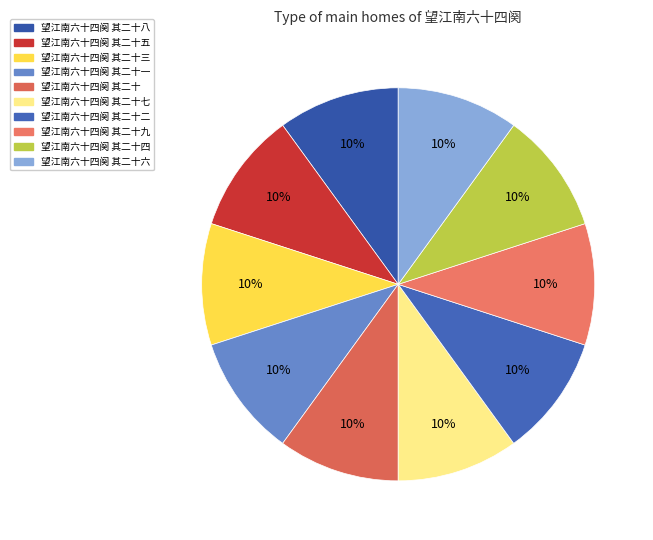

Which has a higher value, 望江南六十四阕 其二十二 or 望江南六十四阕 其二十五?

望江南六十四阕 其二十五